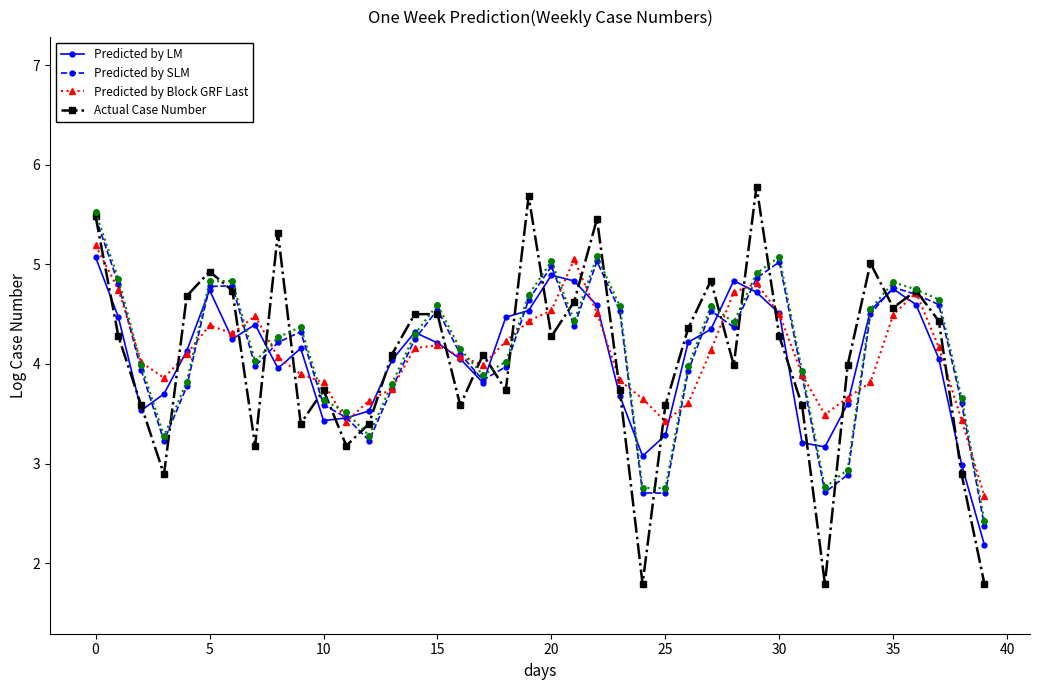

Which series has the largest total across all categories?

Predicted by Block GRF Last